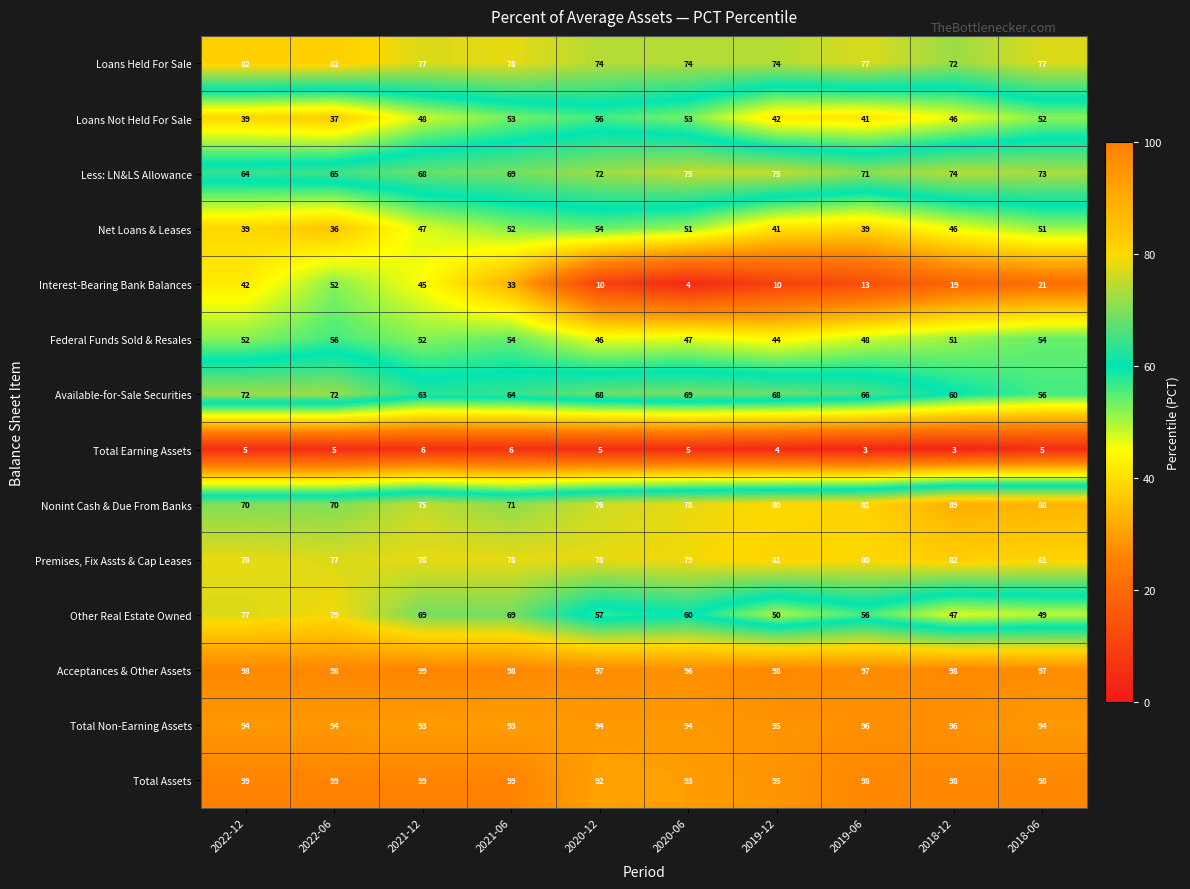

What is the difference between the second highest and minimum values in the Nonint Cash & Due From Banks series?

18